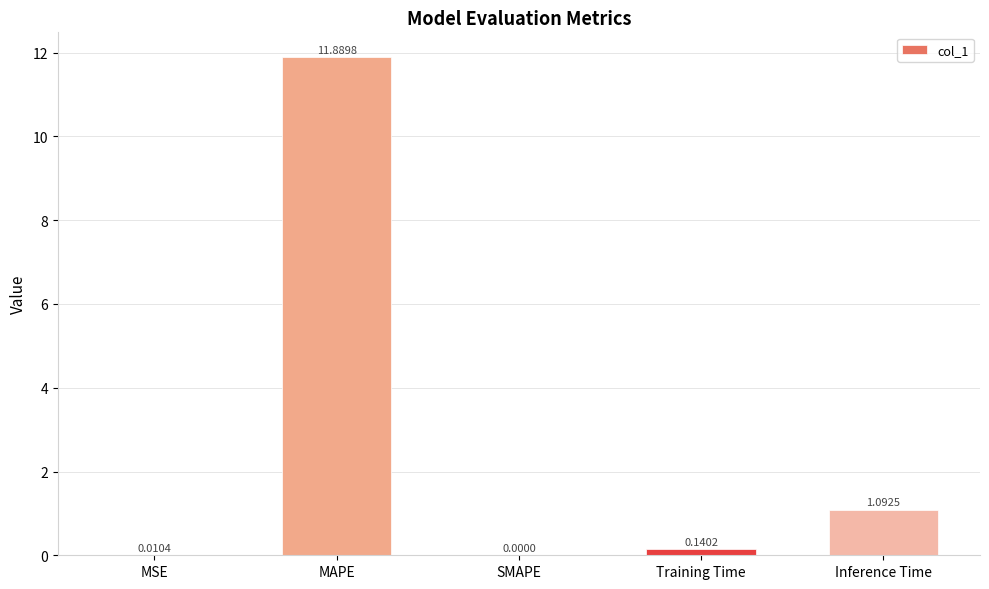

How many values are above zero?

4